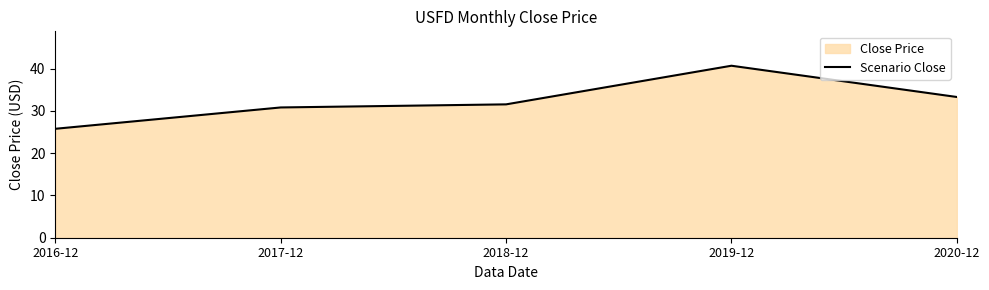

How many lines are shown in the chart?

1